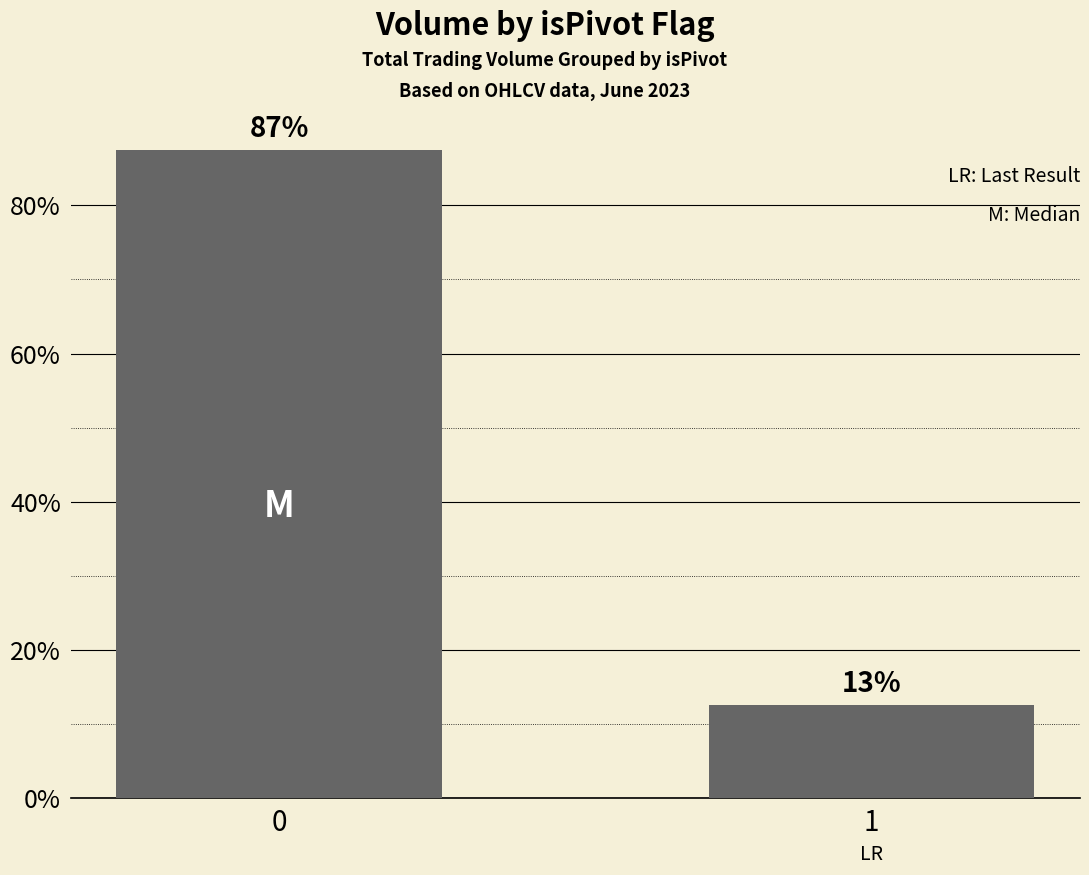

Are the bars horizontal?

No